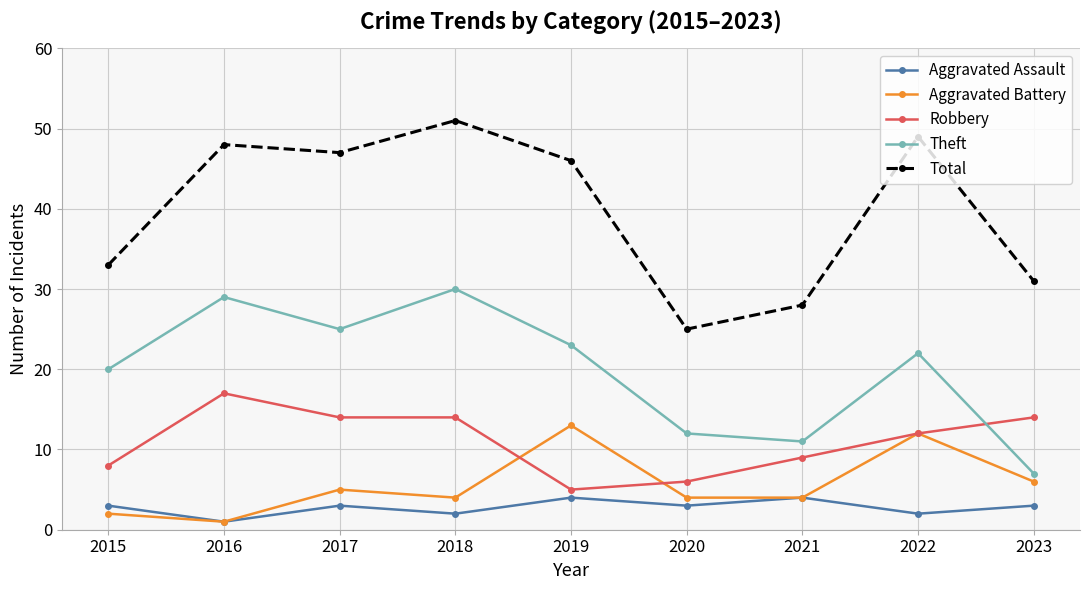

What is the difference between the Aggravated Battery values at 2018 and 2023?

2